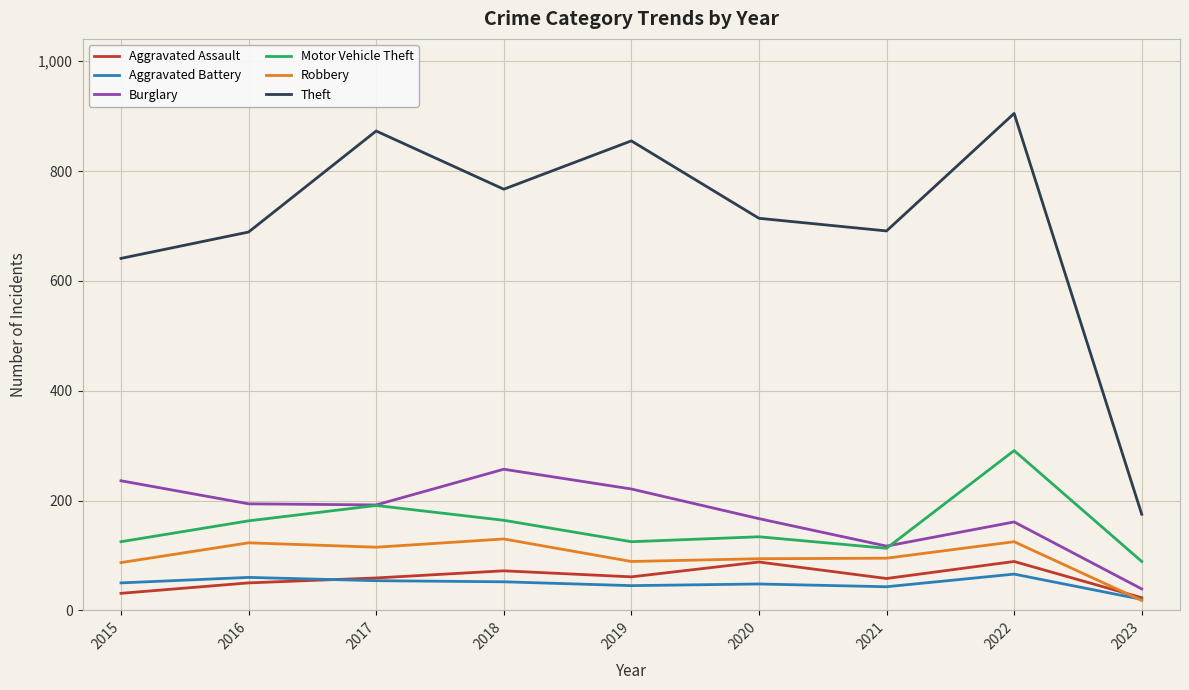

Which series has the largest range (max minus min)?

Theft